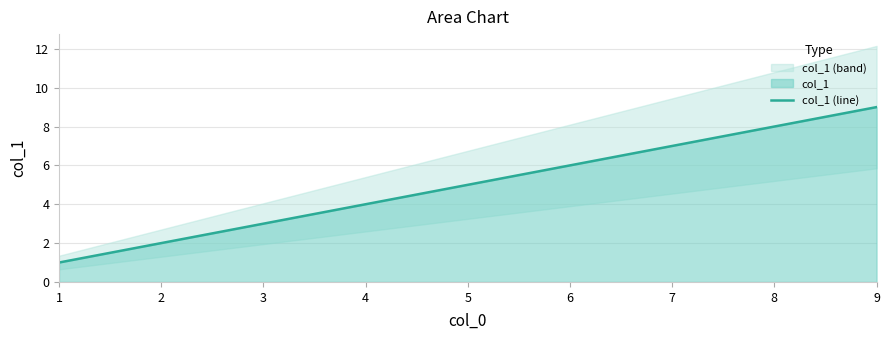

What is the difference between the values at 8 and 7?

1